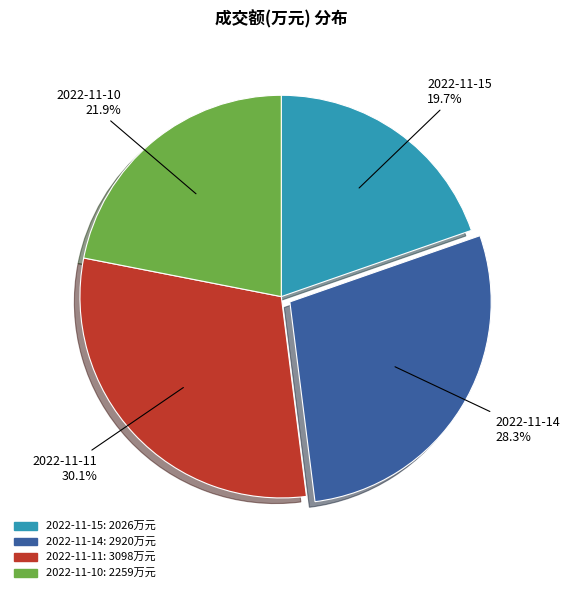

Rank the categories by value from lowest to highest.

2022-11-15, 2022-11-10, 2022-11-14, 2022-11-11